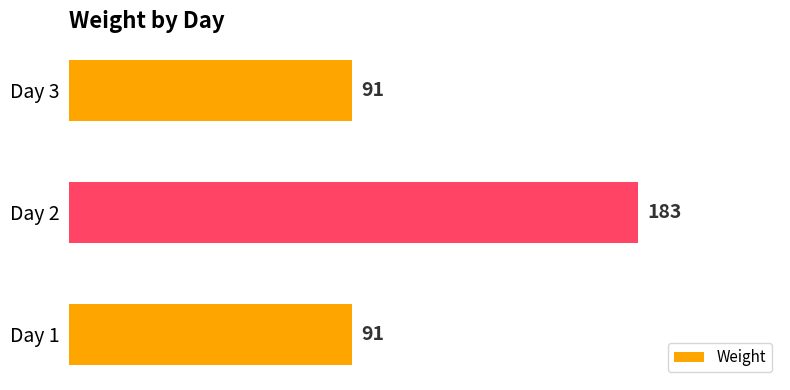

The value at Day 1 is 140. True or false?

False